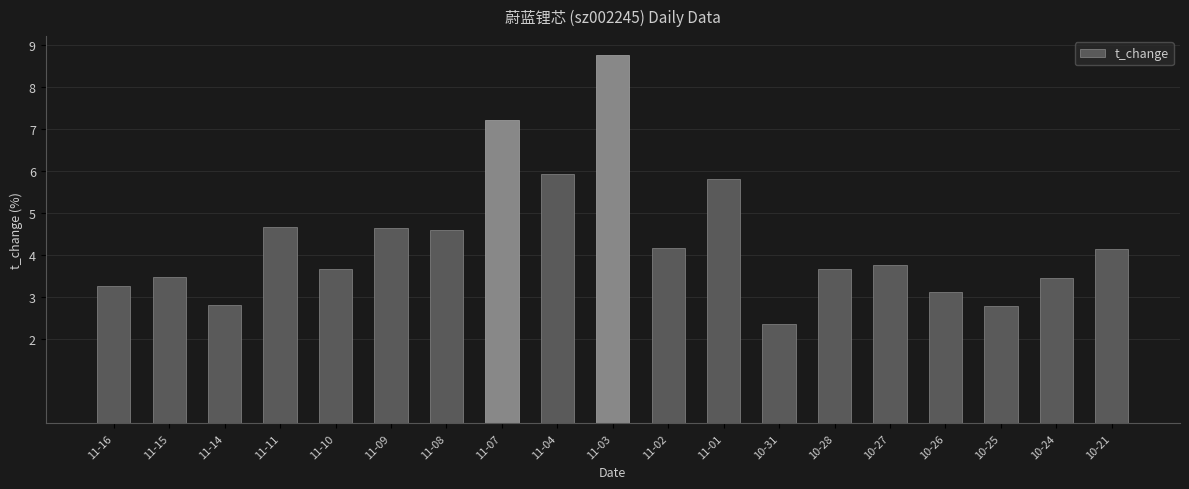

Count the number of values greater than 3.

16